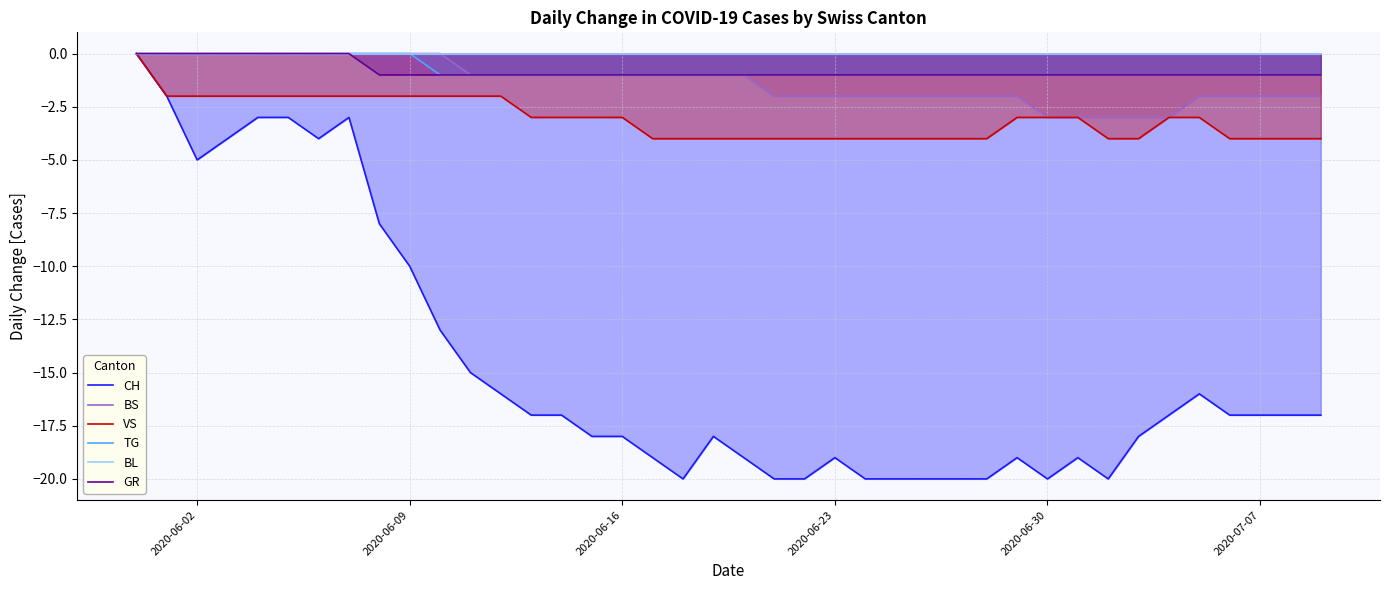

What is the minimum value for BS?

-3